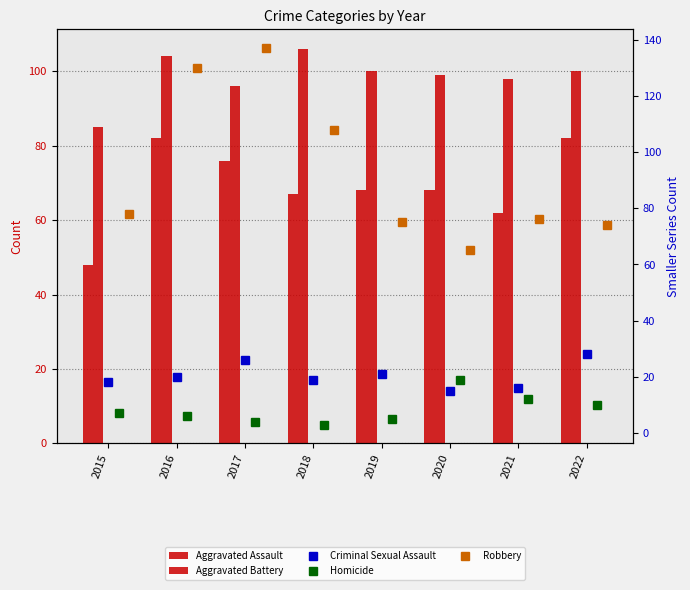

What is the total value across all series at 2017?

339